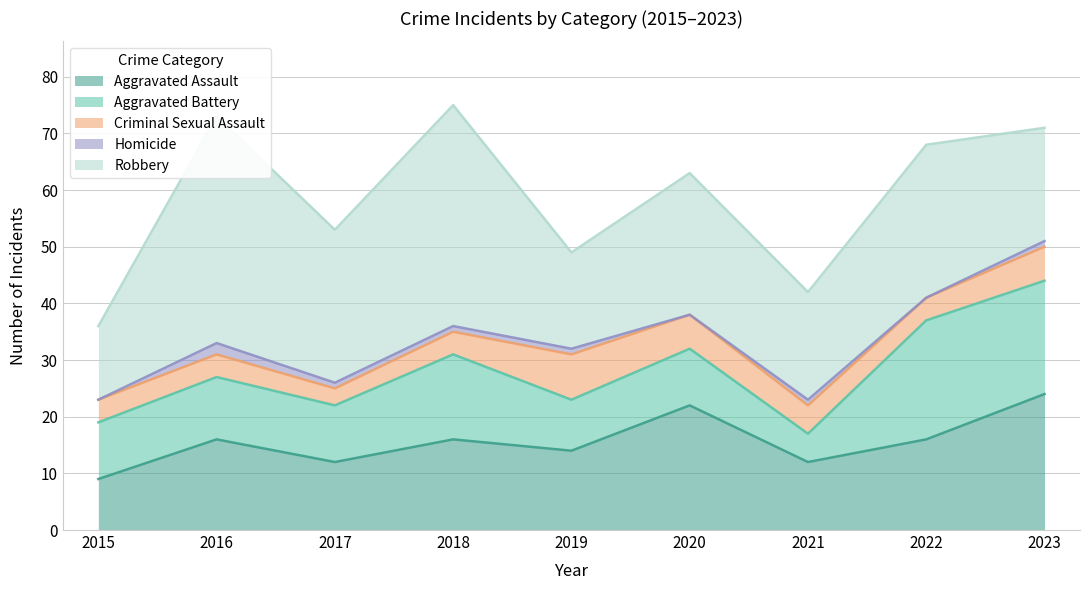

What are all the series names shown in the legend?

Aggravated Assault, Aggravated Battery, Criminal Sexual Assault, Homicide, Robbery